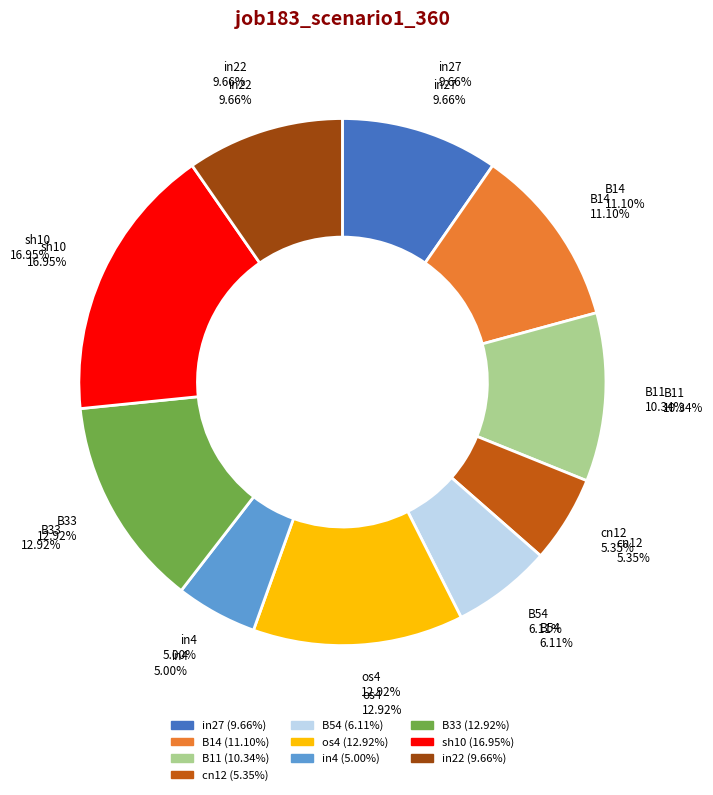

Is in22 the majority of the pie?

No